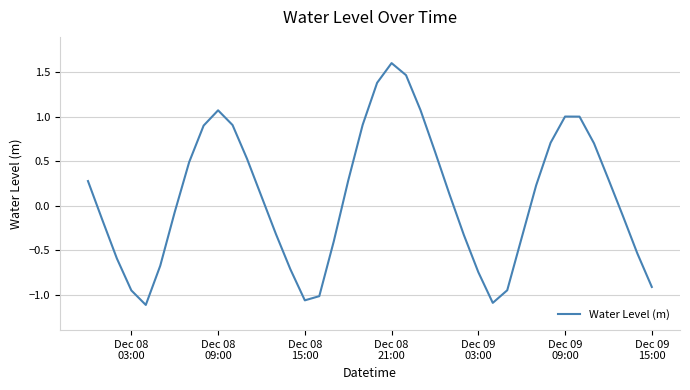

What is the difference between the maximum and minimum values?

2.7